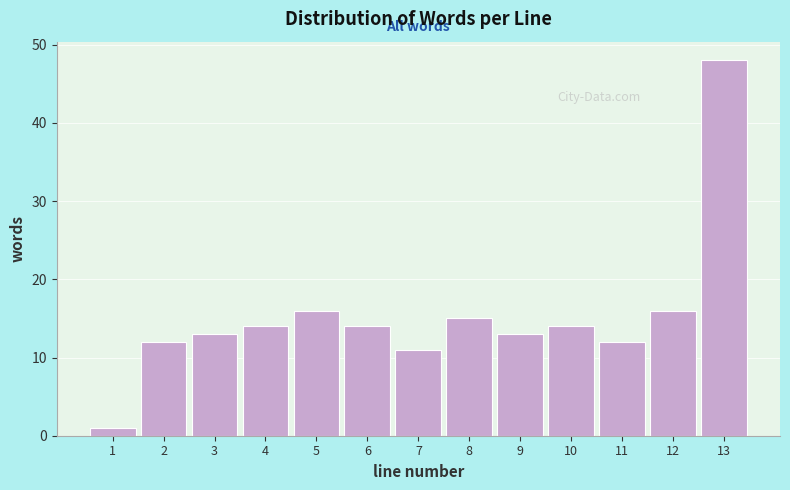

Reading left to right, transcribe this chart: for each bar, give the range it covers on the x-axis and its height. The values are not printed on the chart, so give them approximately, as read against the axis.

0.5 to 1.5: 1
1.5 to 2.5: 12
2.5 to 3.5: 13
3.5 to 4.5: 14
4.5 to 5.5: 16
5.5 to 6.5: 14
6.5 to 7.5: 11
7.5 to 8.5: 15
8.5 to 9.5: 13
9.5 to 10.5: 14
10.5 to 11.5: 12
11.5 to 12.5: 16
12.5 to 13.5: 48